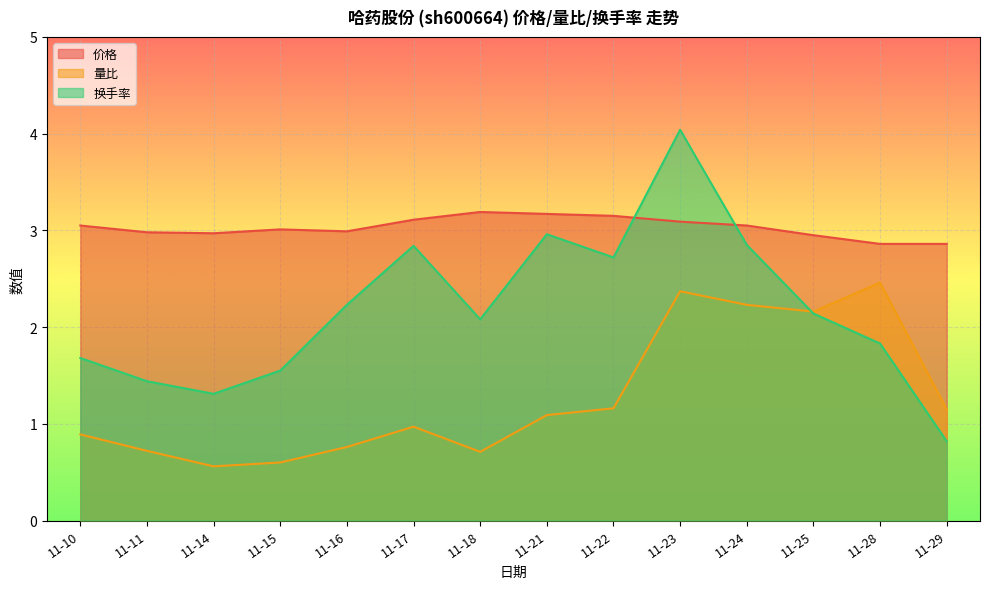

The value of 价格 at 11-14 is 3.0. True or false?

True